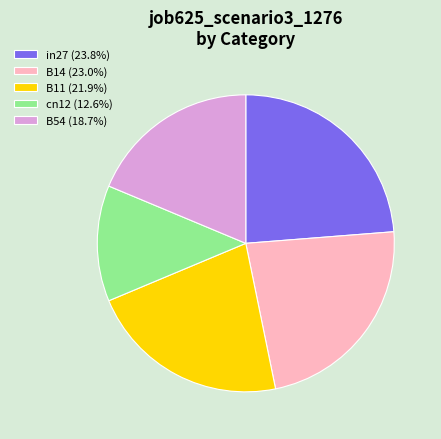

Does any single category account for the majority?

No